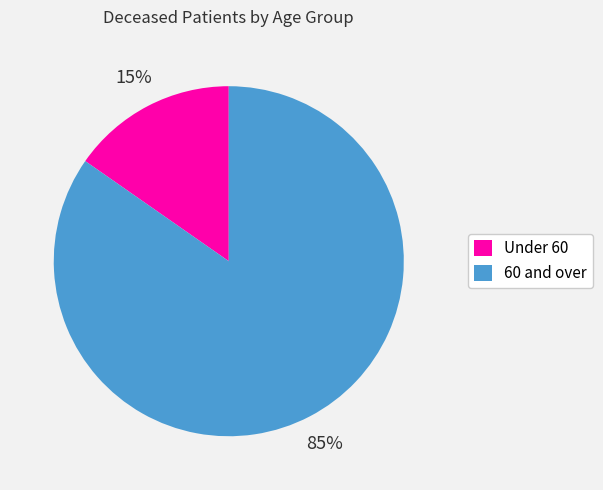

Which slice is the largest?

60 and over